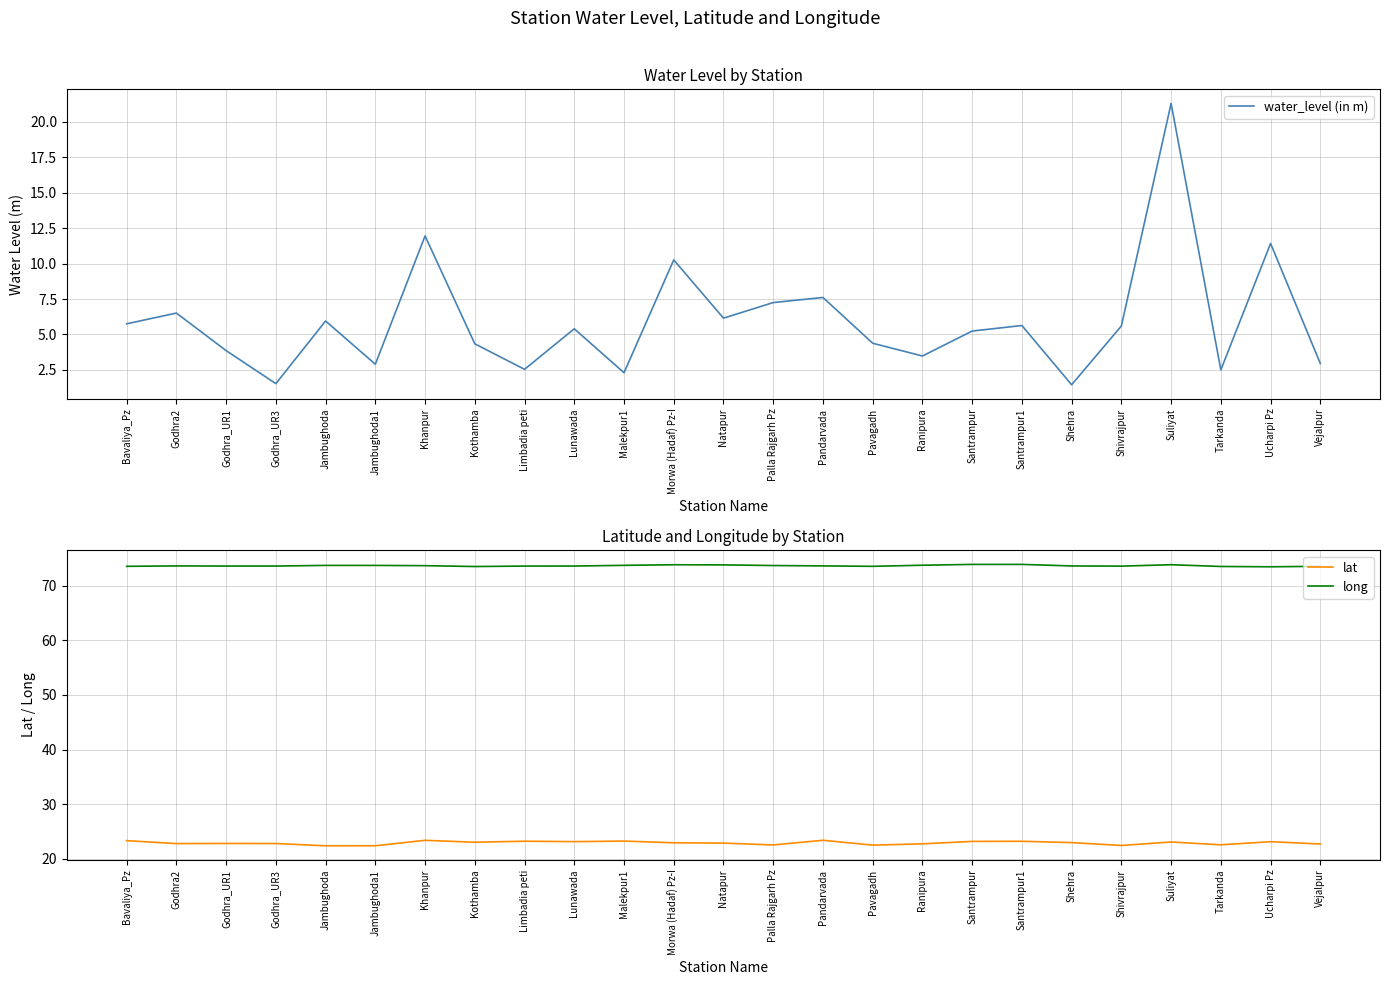

Reading left to right, extract all data points from this chart.

water_level (in m): 5.8	6.5	3.9	1.5	6.0	2.9	11.9	4.3	2.5	5.4	2.3	10.3	6.2	7.2	7.6	4.4	3.5	5.2	5.6	1.4	5.6	21.3	2.5	11.4	3.0
lat: 23.3	22.8	22.8	22.8	22.4	22.4	23.4	23.0	23.2	23.1	23.2	22.9	22.9	22.5	23.4	22.5	22.7	23.2	23.2	23.0	22.4	23.1	22.5	23.1	22.7
long: 73.6	73.6	73.6	73.6	73.7	73.7	73.7	73.5	73.6	73.6	73.7	73.8	73.8	73.7	73.6	73.6	73.8	73.9	73.9	73.6	73.6	73.9	73.5	73.5	73.6